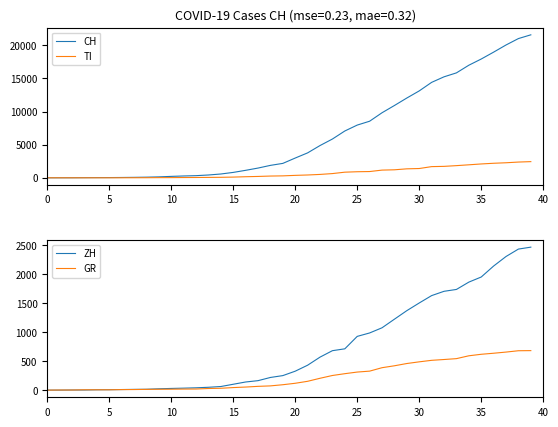

What is the total value across all series at 17?

1904